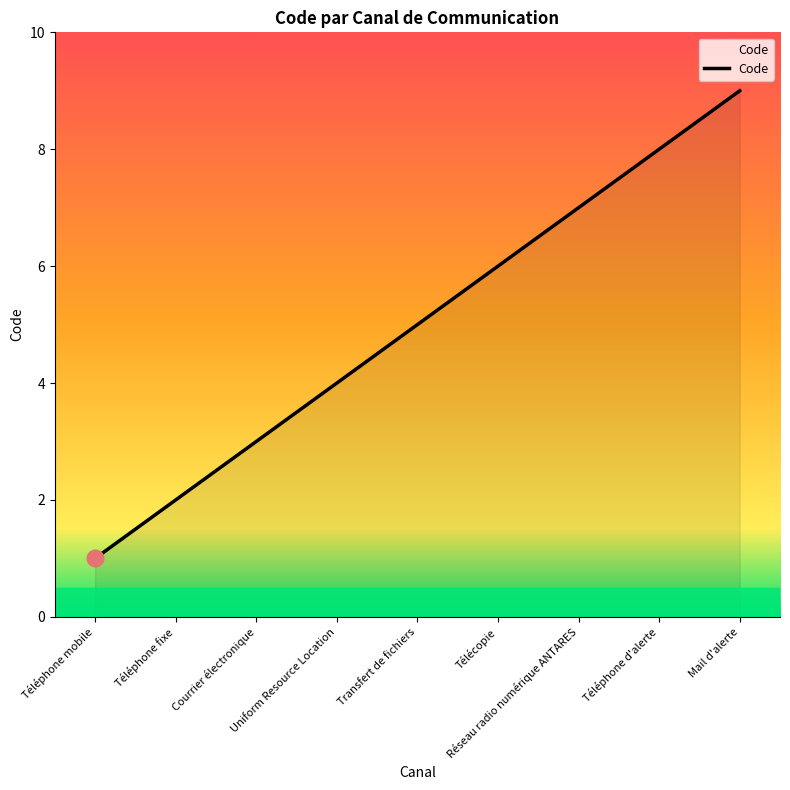

What is the change in value from Téléphone mobile to Télécopie?

+5